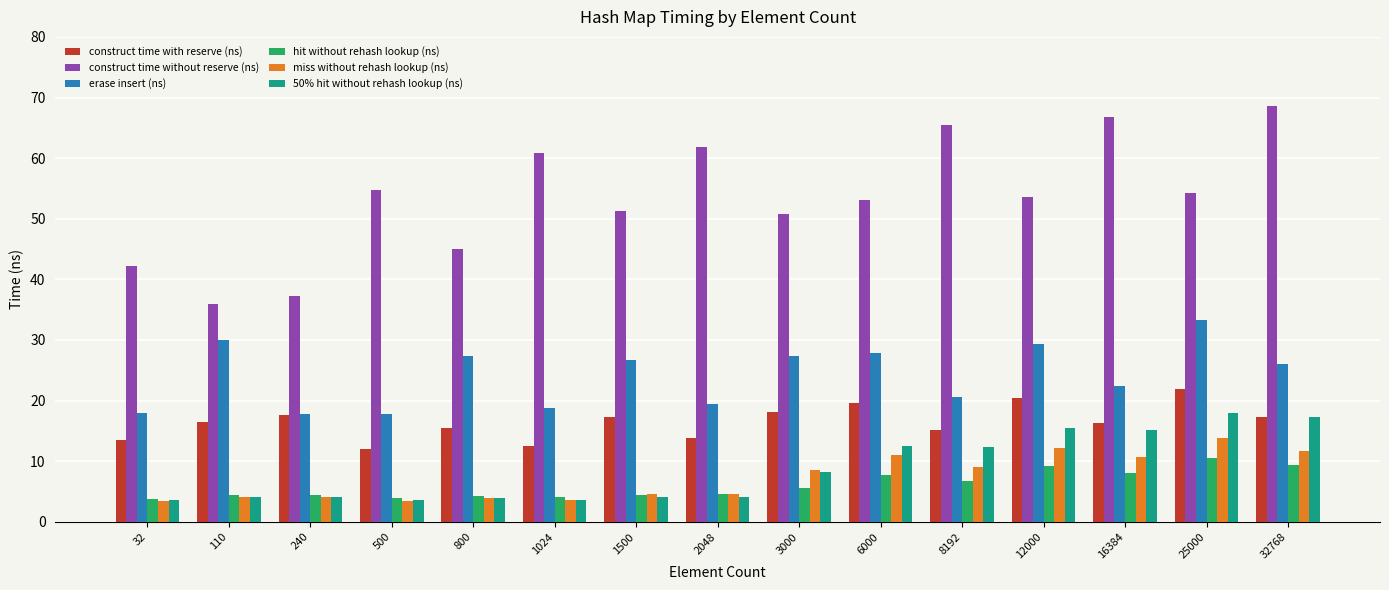

Does the chart contain stacked bars?

No